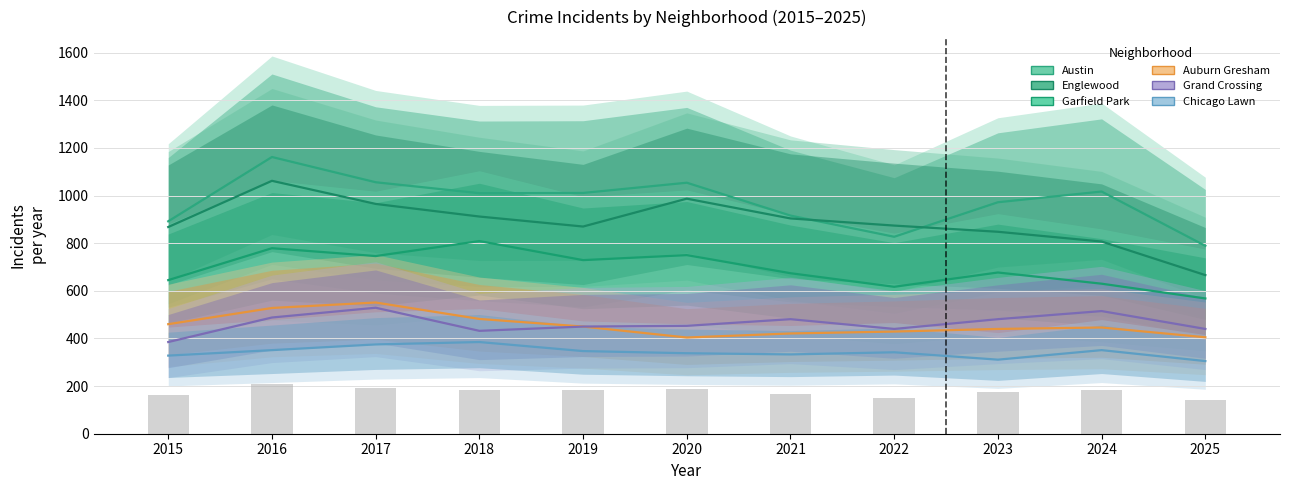

At 2024, list the series in order from smallest to largest.

Chicago Lawn, Auburn Gresham, Grand Crossing, Garfield Park, Englewood, Austin